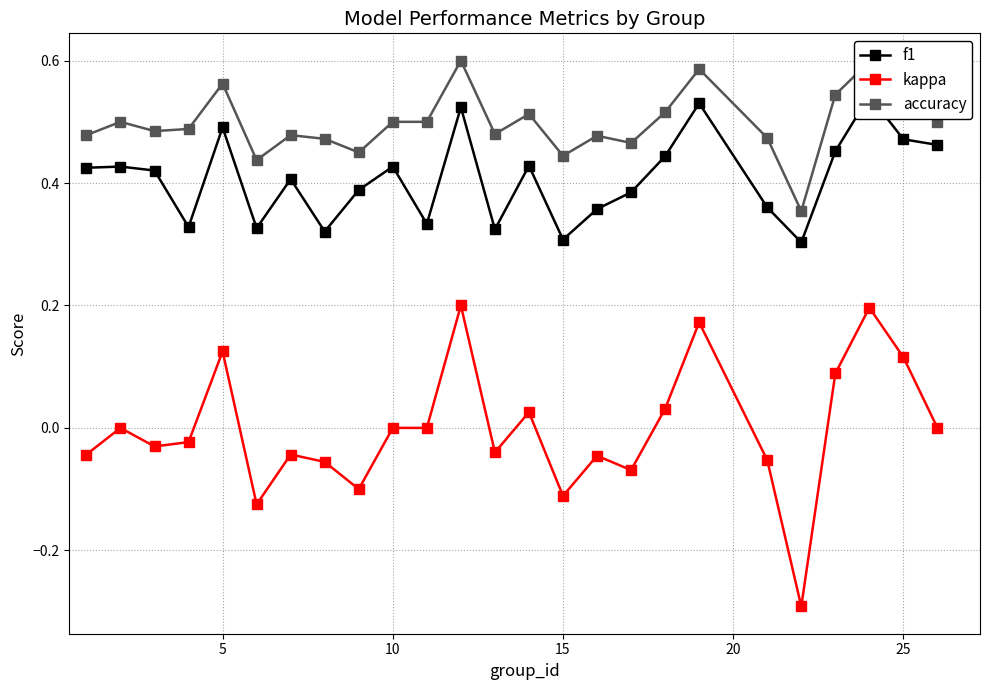

The value of accuracy at 25 is 0.9. True or false?

False